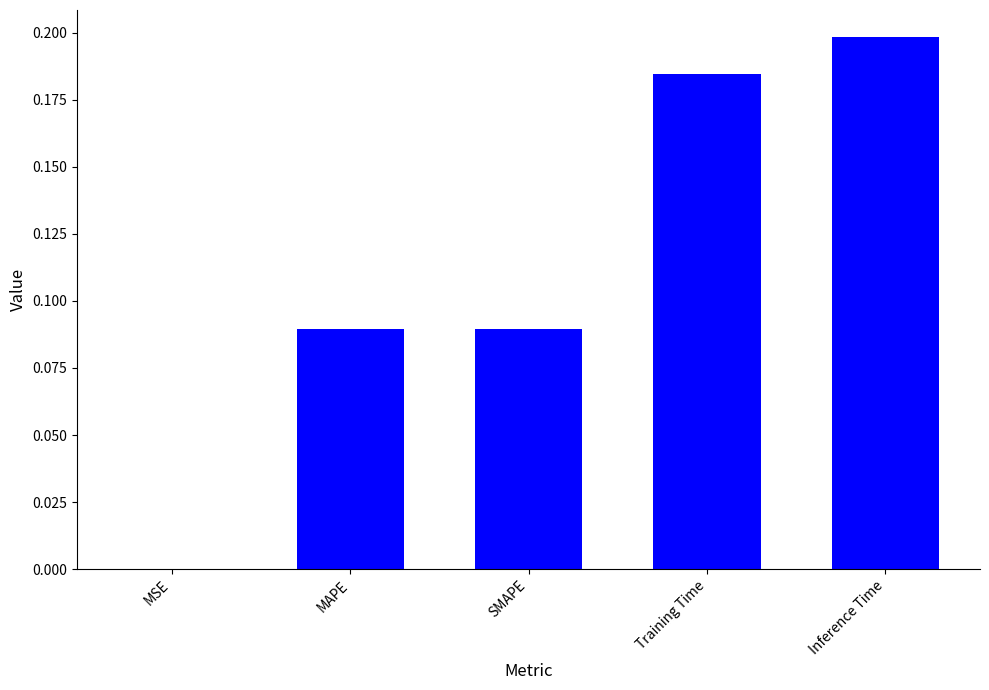

The value at Inference Time is 0.2. True or false?

True